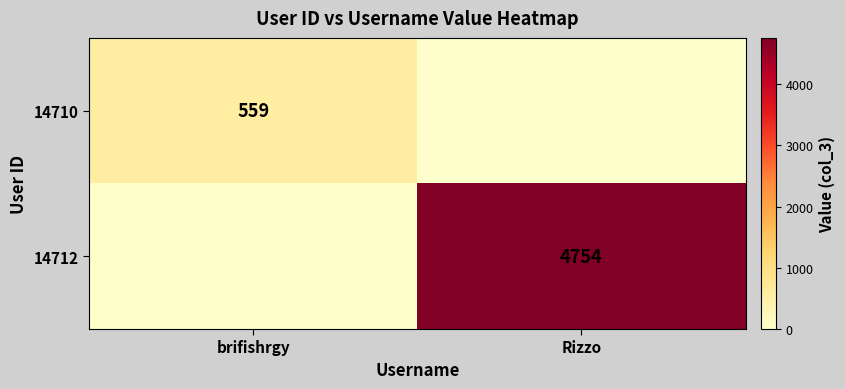

True or false: 14710 has a value of 559 at brifishrgy.

True